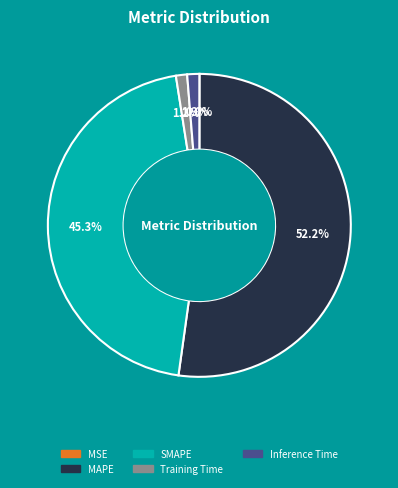

Which slice is the largest?

MAPE